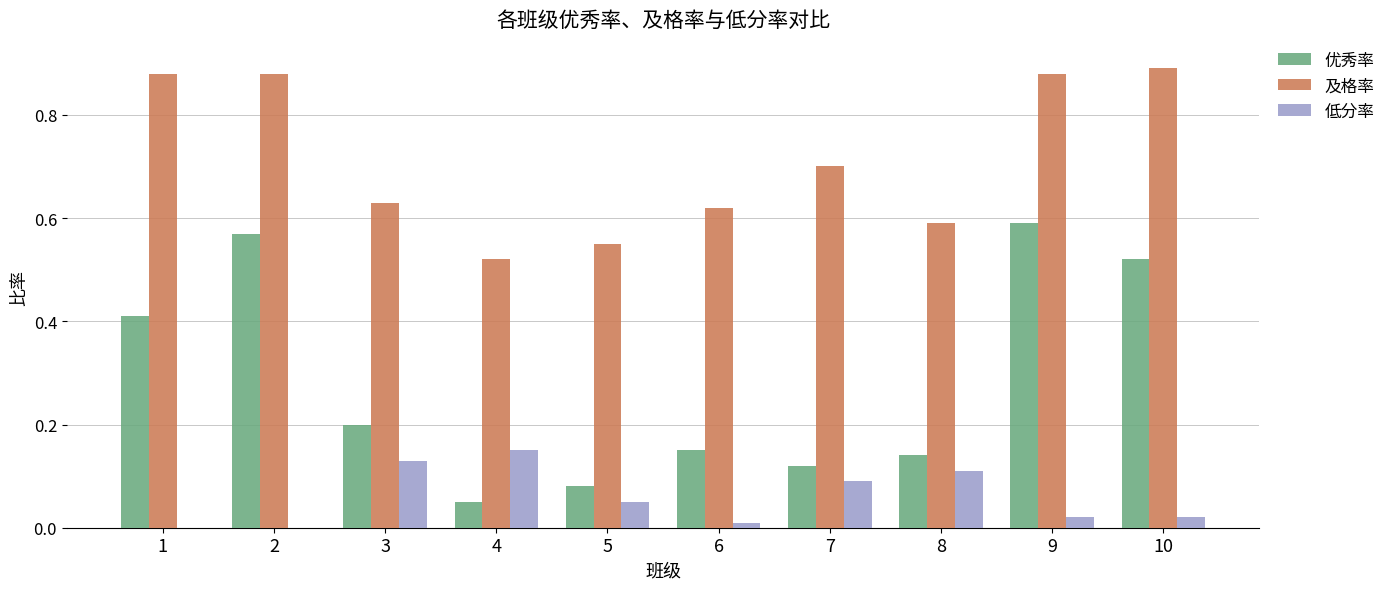

Which series has the largest range (max minus min)?

优秀率